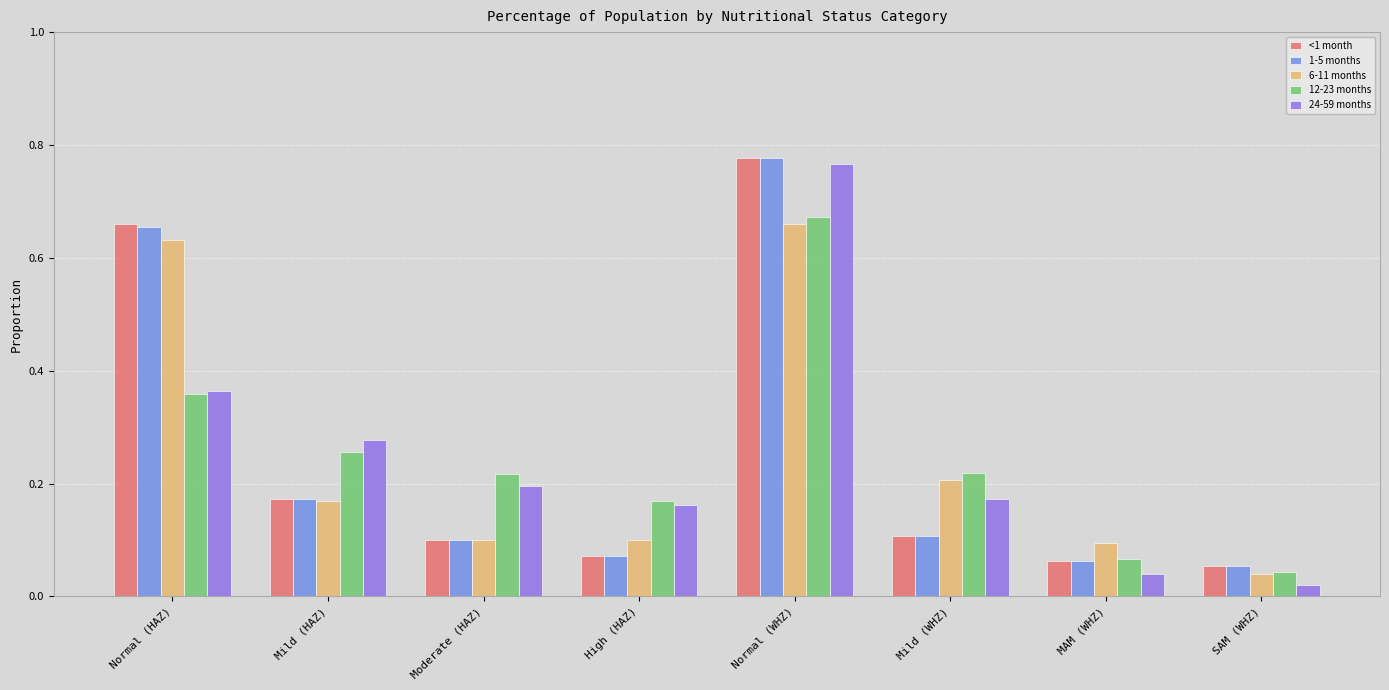

At how many categories does at least one series exceed 0?

8